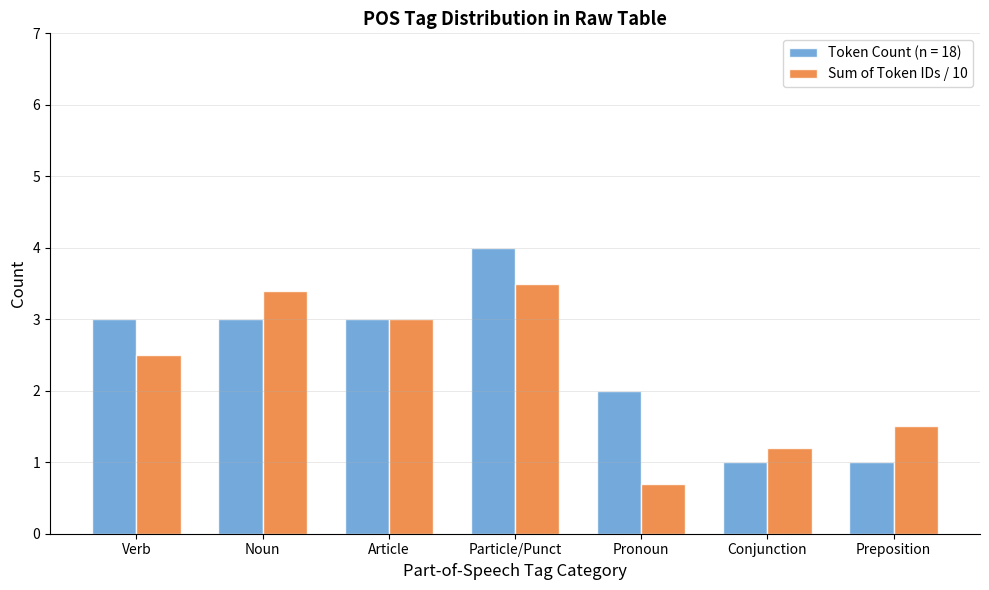

At which category does the chart reach its peak across all series?

Particle/Punct